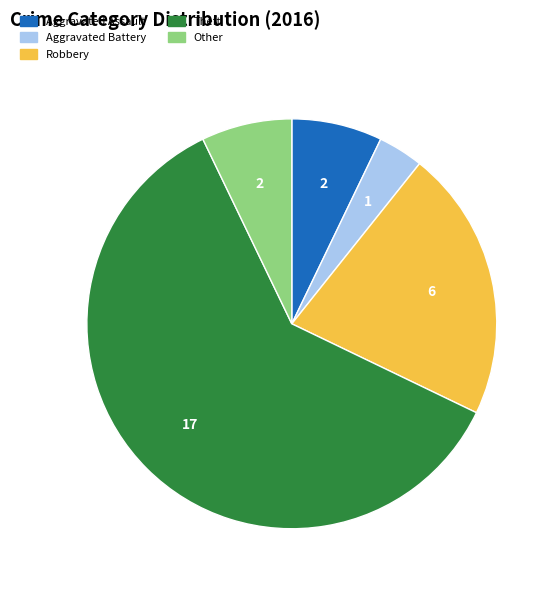

Does any single category account for the majority?

Yes